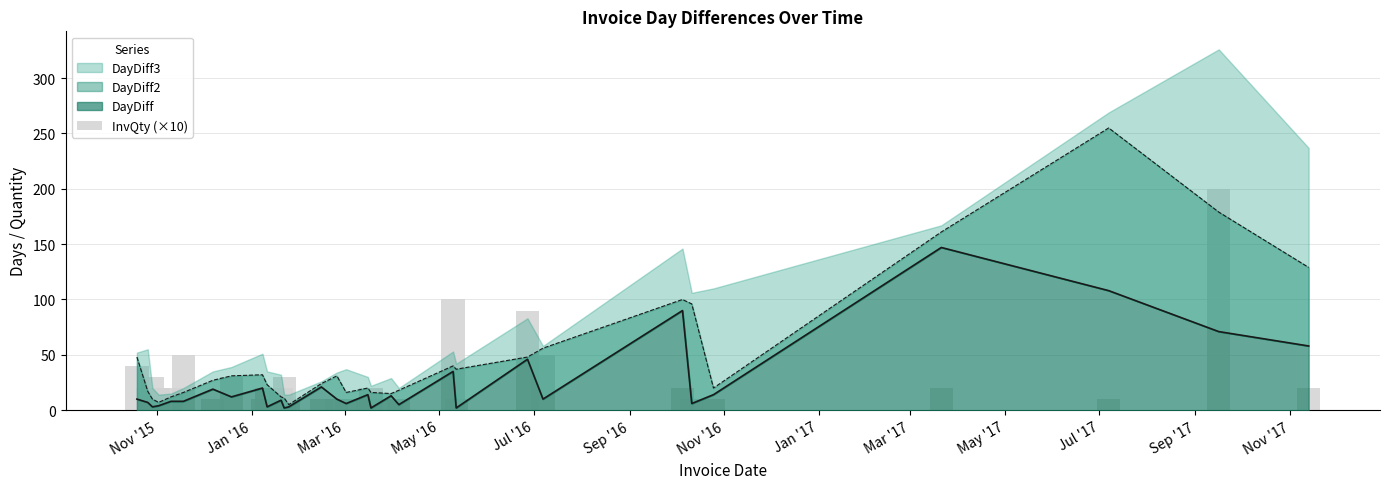

At which label does the data first exceed 20?

Nov '15